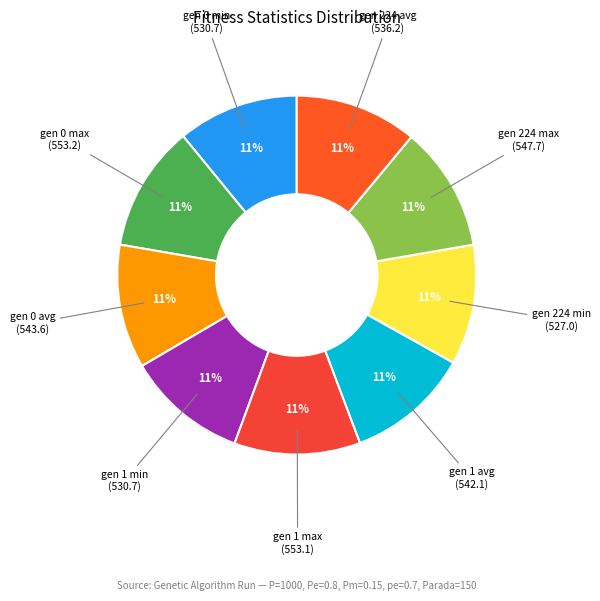

Count the number of slices in the pie.

9